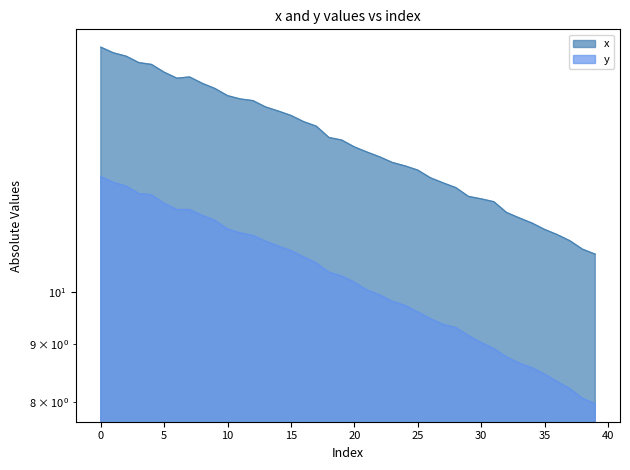

Does the chart display data point markers on the line(s)?

No